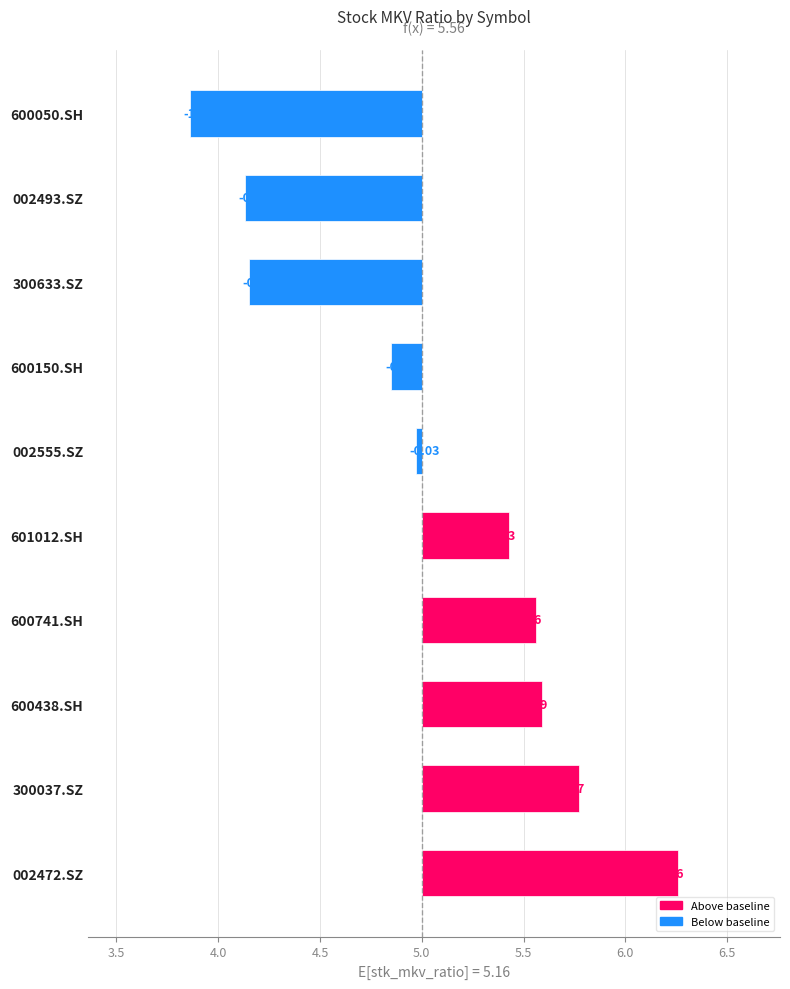

True or false: the data shows 0.5 at 300037.SZ.

False